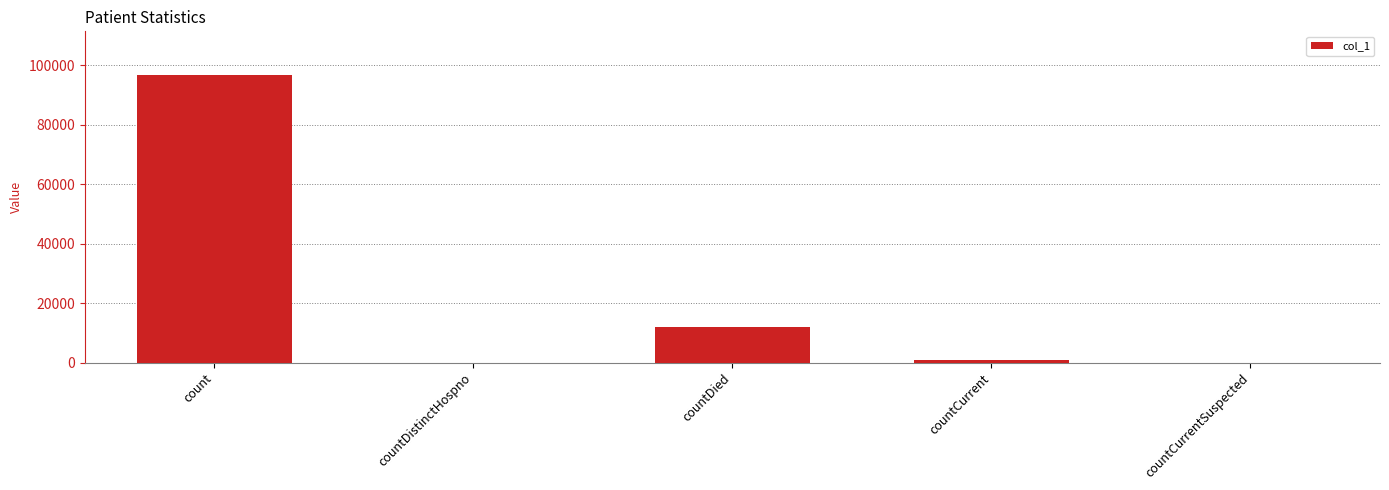

Which category has the highest value across all series?

count